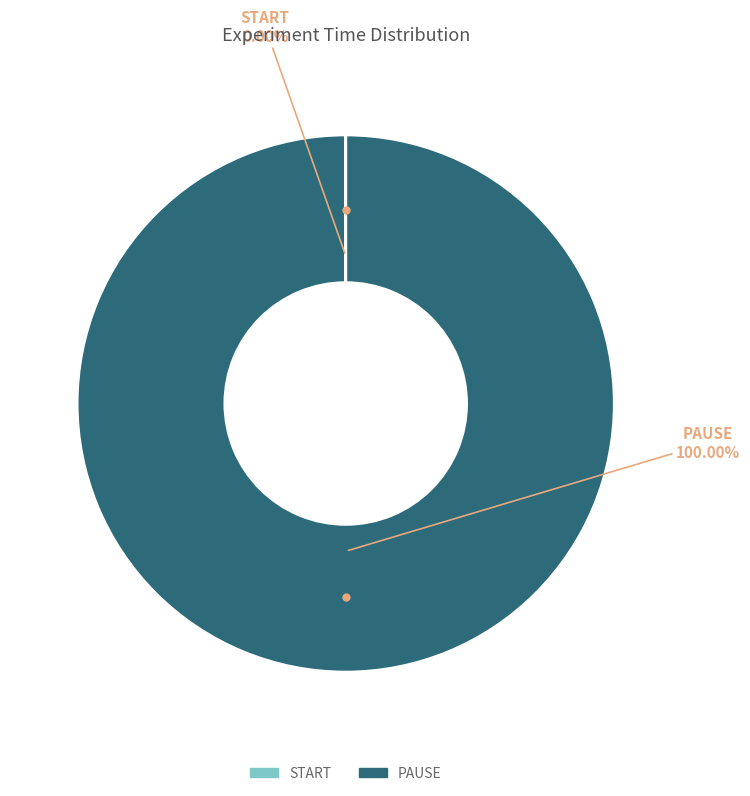

To the nearest percent, what portion does PAUSE represent?

100%